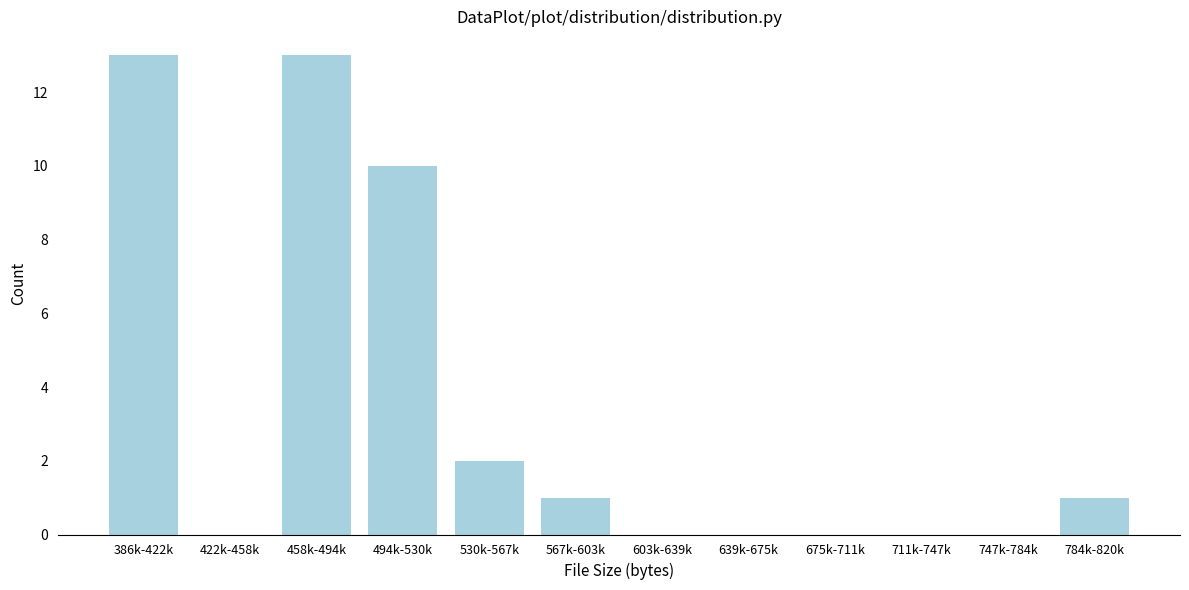

Reading left to right, transcribe all the data shown in this chart.

386k-422k=13	422k-458k=0	458k-494k=13	494k-530k=10	530k-567k=2	567k-603k=1	603k-639k=0	639k-675k=0	675k-711k=0	711k-747k=0	747k-784k=0	784k-820k=1